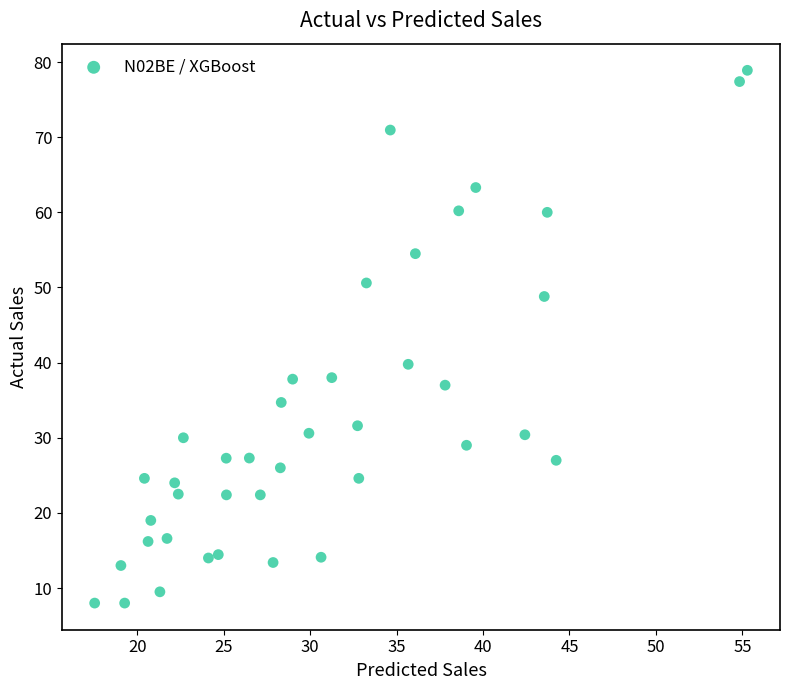

What Y value in the scatter plot is closest to 43?

39.8